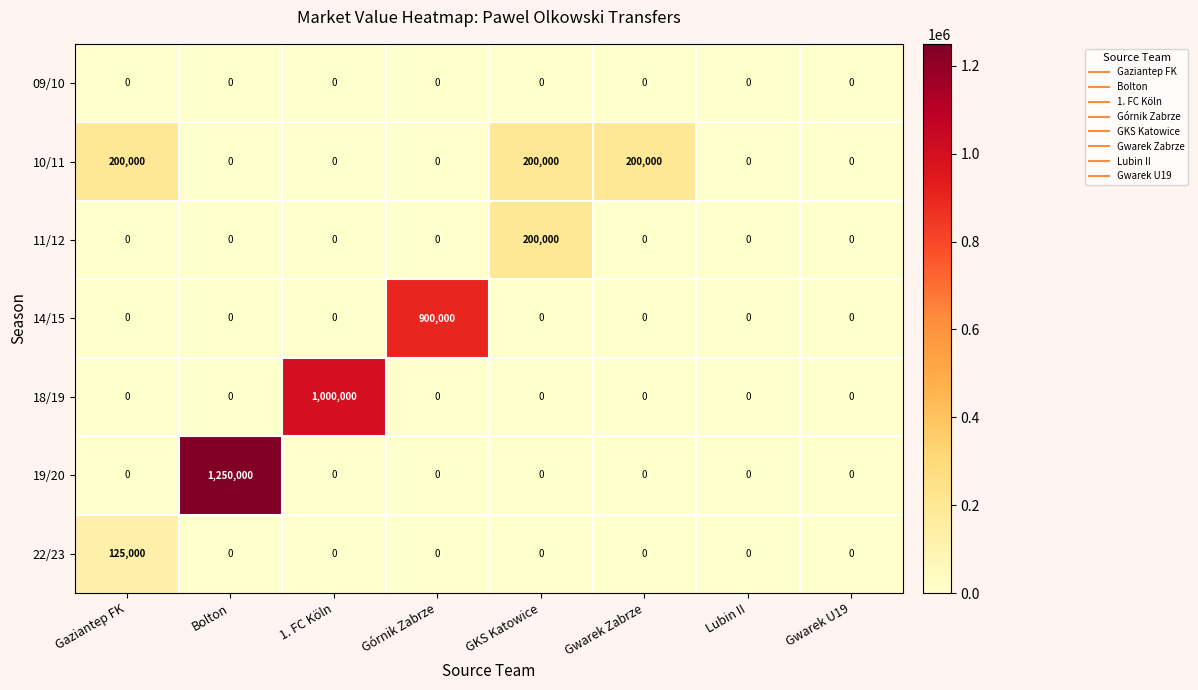

What is the spread (max minus min) of values at Gwarek Zabrze?

200000